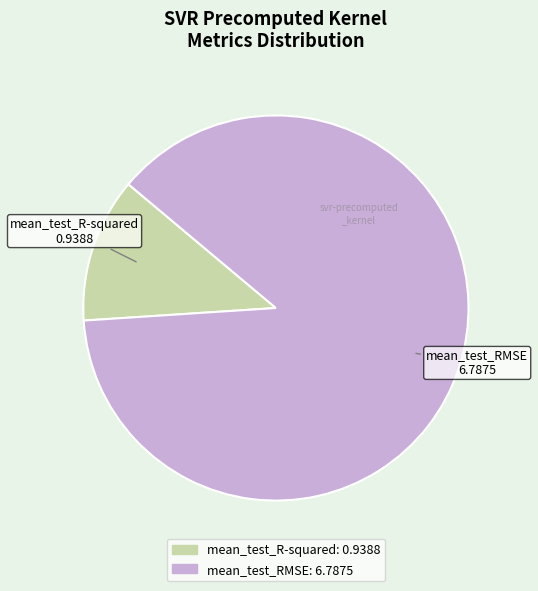

Which slice is the smallest?

mean_test_R-squared